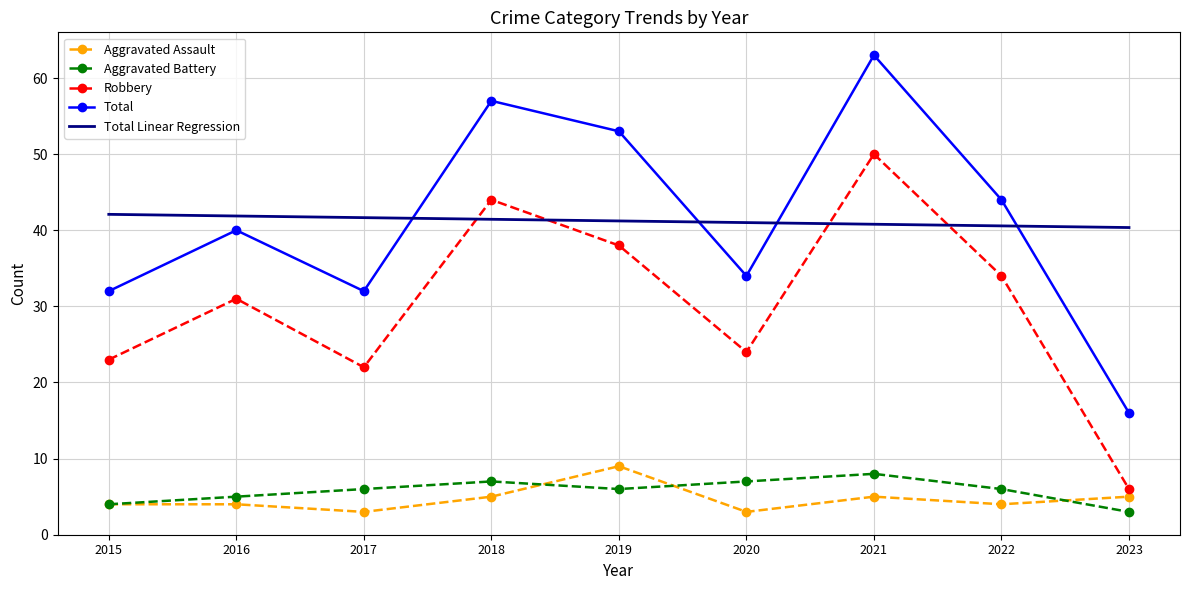

Is it true that Total Linear Regression equals 41.2 at 2019?

True